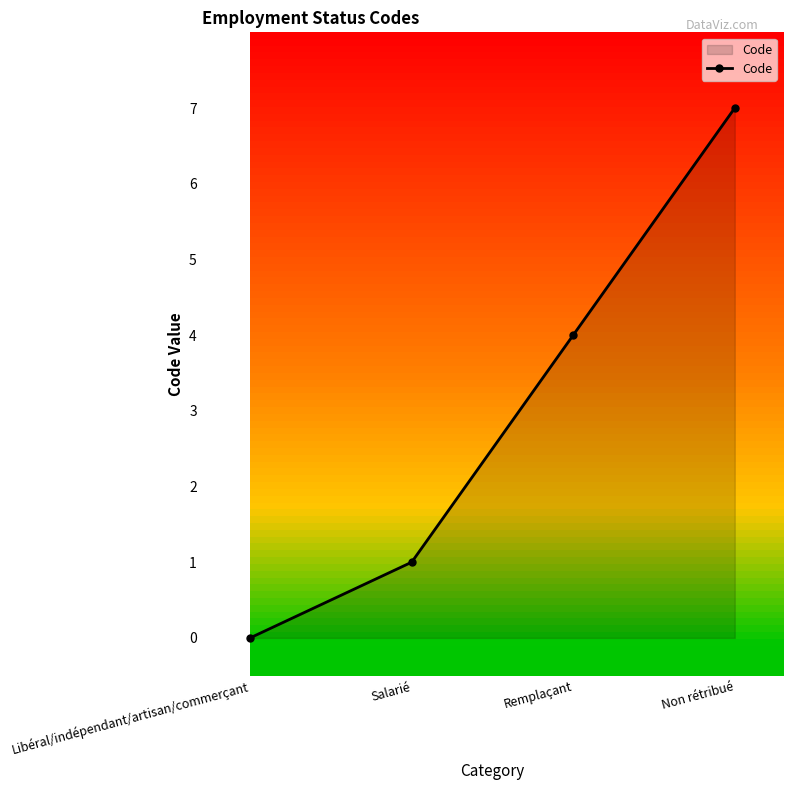

What is the sum of the values at Non rétribué and Libéral/indépendant/artisan/commerçant?

7